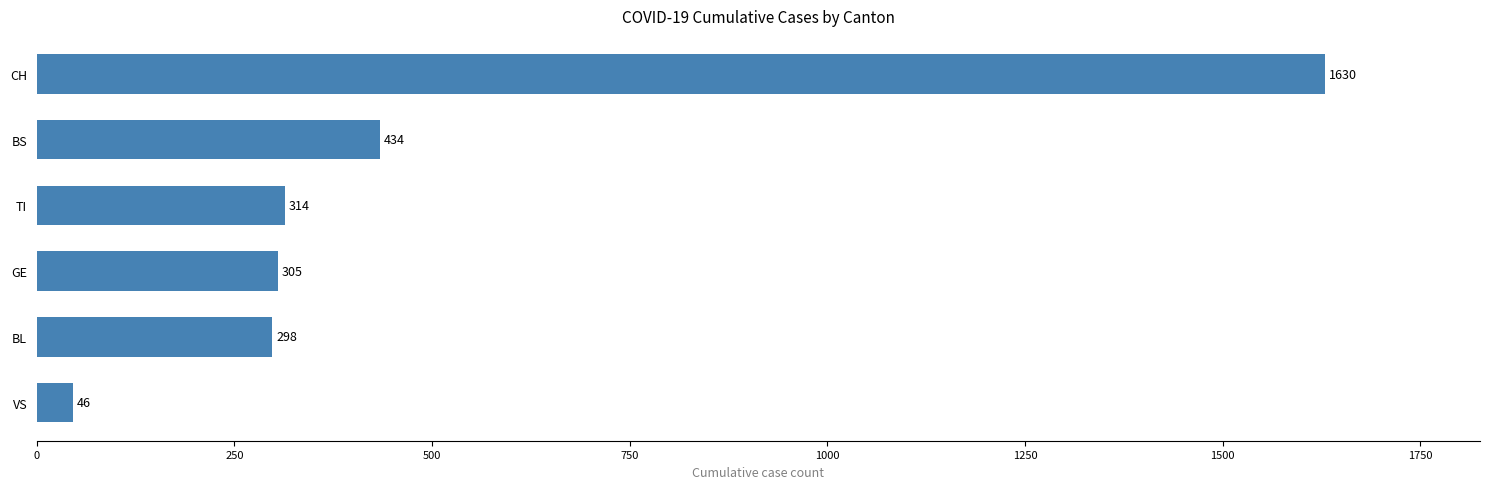

Reading top to bottom, transcribe all the data shown in this chart.

CH=1630	BS=434	TI=314	GE=305	BL=298	VS=46